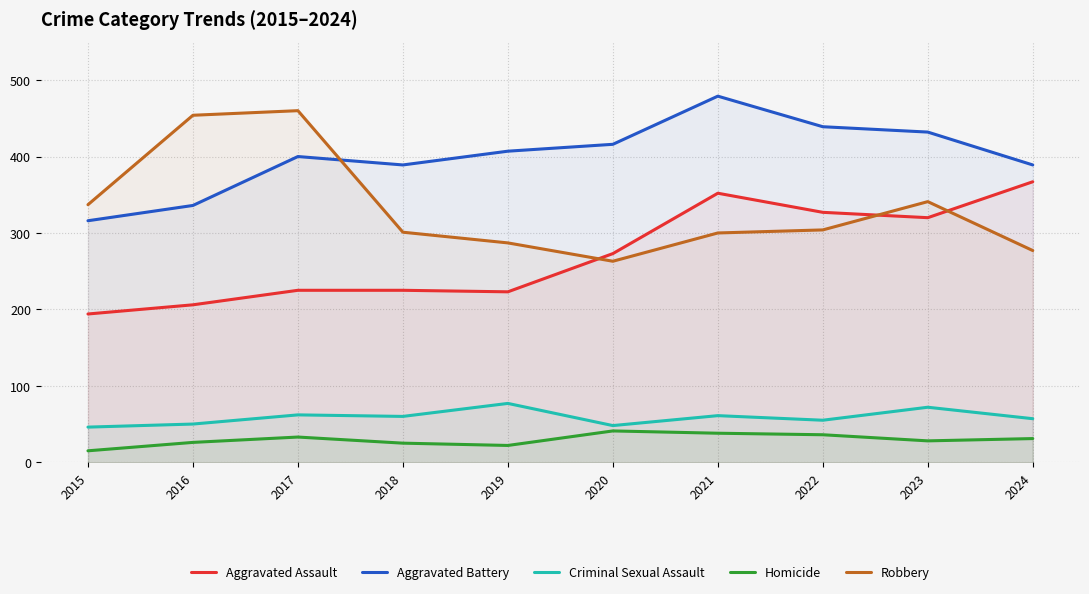

What is the maximum value for Aggravated Battery?

479